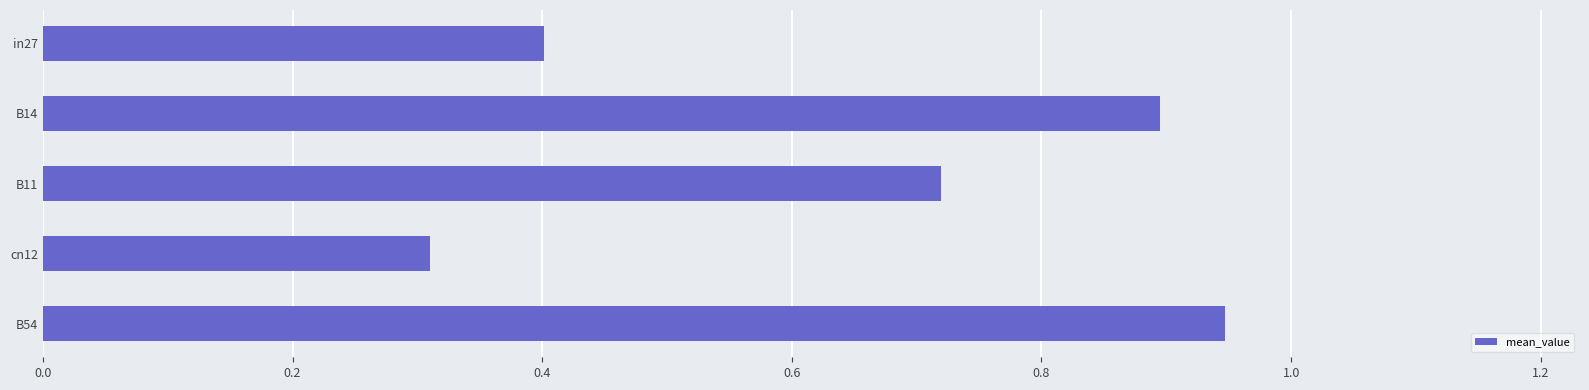

Is it true that the value at cn12 is 0.3?

True